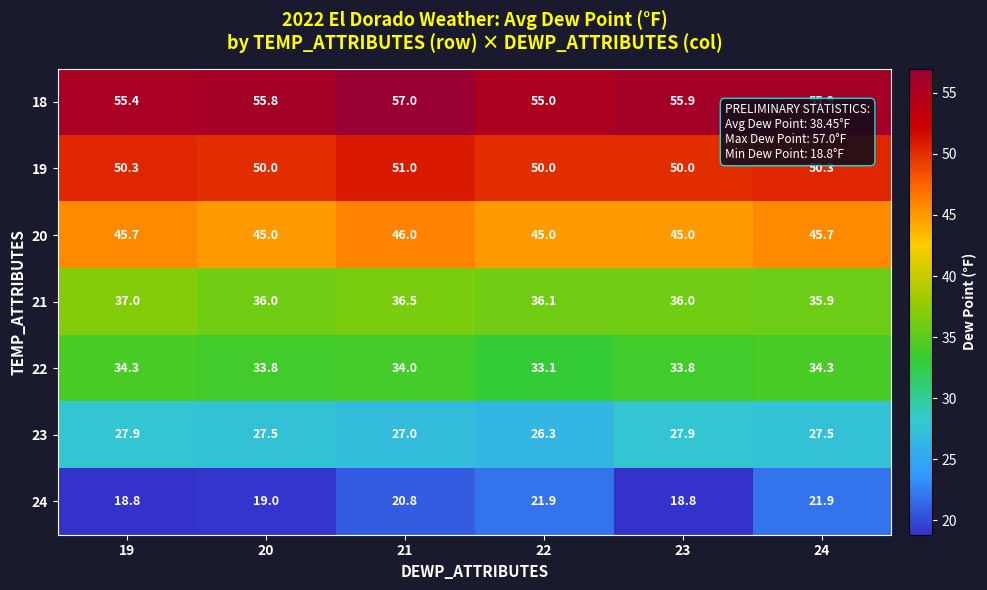

Is it true that 21 equals 35.9 at 24?

True